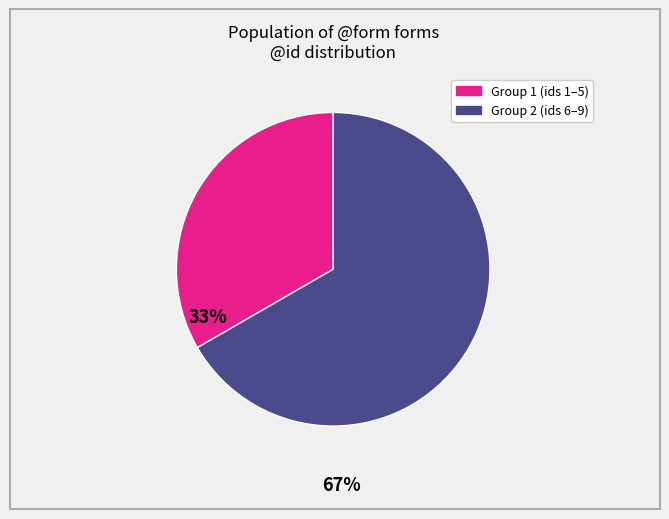

Is there any slice that represents more than half of the pie?

Yes